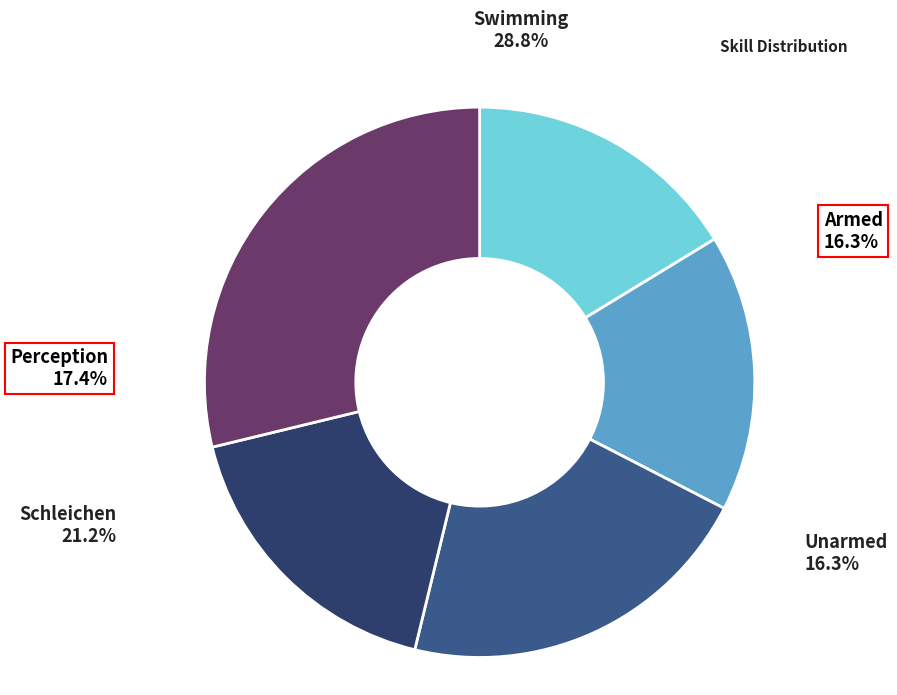

To the nearest percent, what is the average slice percentage?

20%